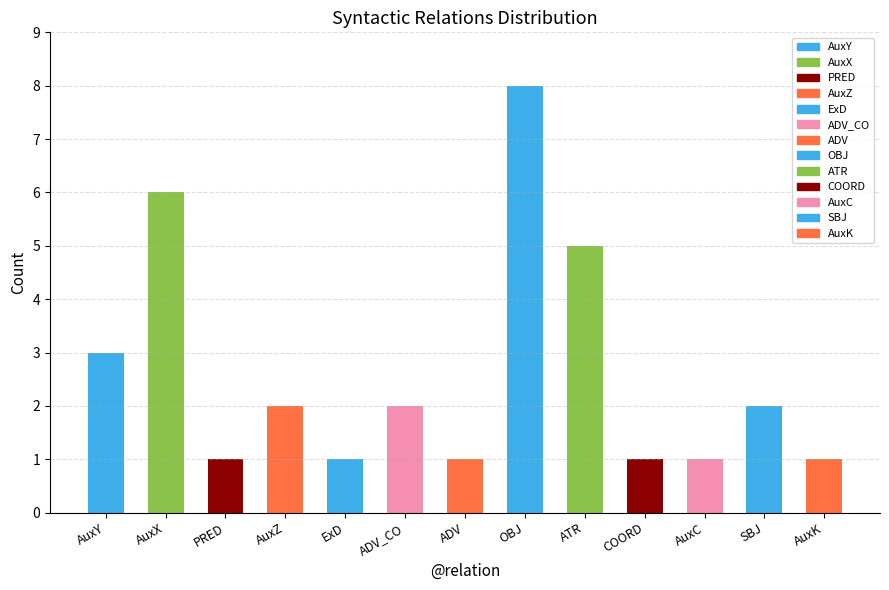

Between SBJ and AuxZ, which is larger?

SBJ